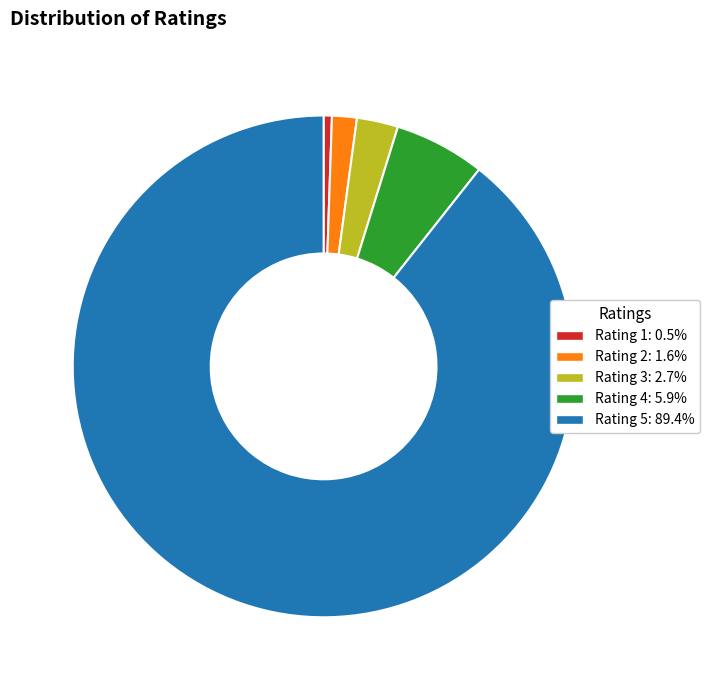

Is there any slice that represents more than half of the pie?

Yes